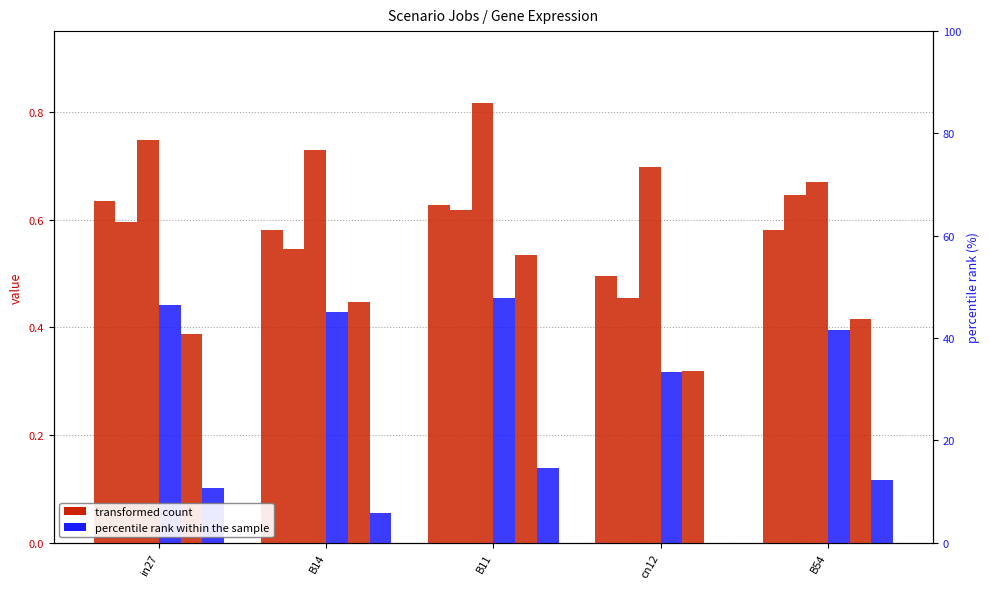

How many data points does each series have?

5